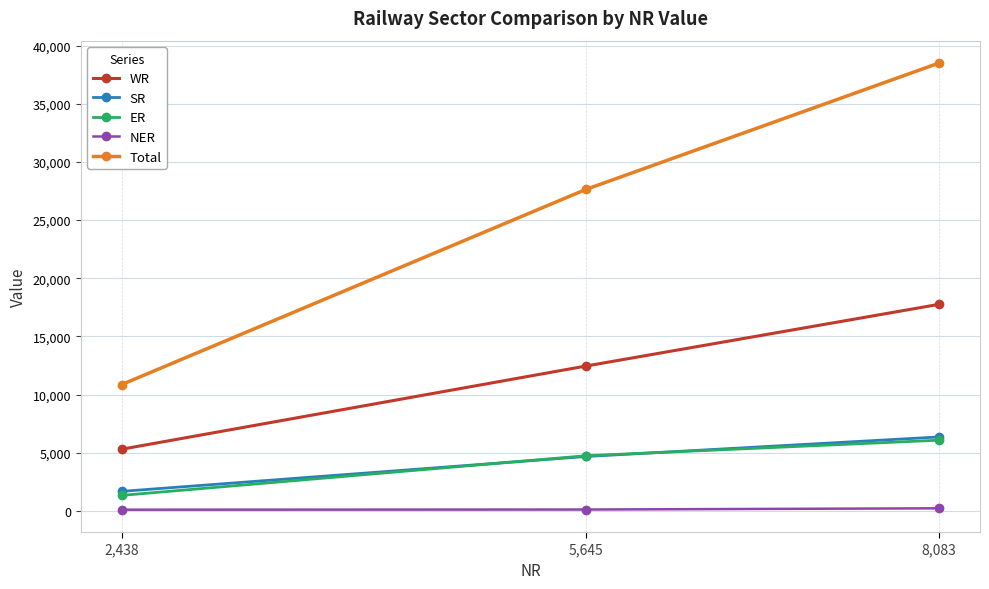

Which series changed the most between 2,438 and 8,083?

Total